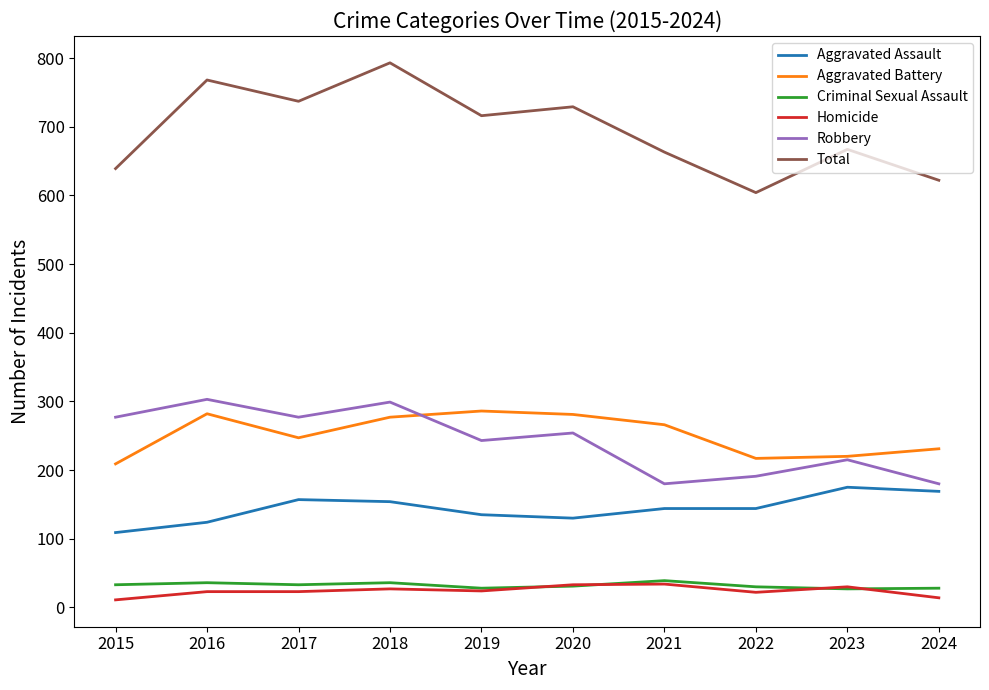

True or false: Homicide has a value of 30 at 2023.

True